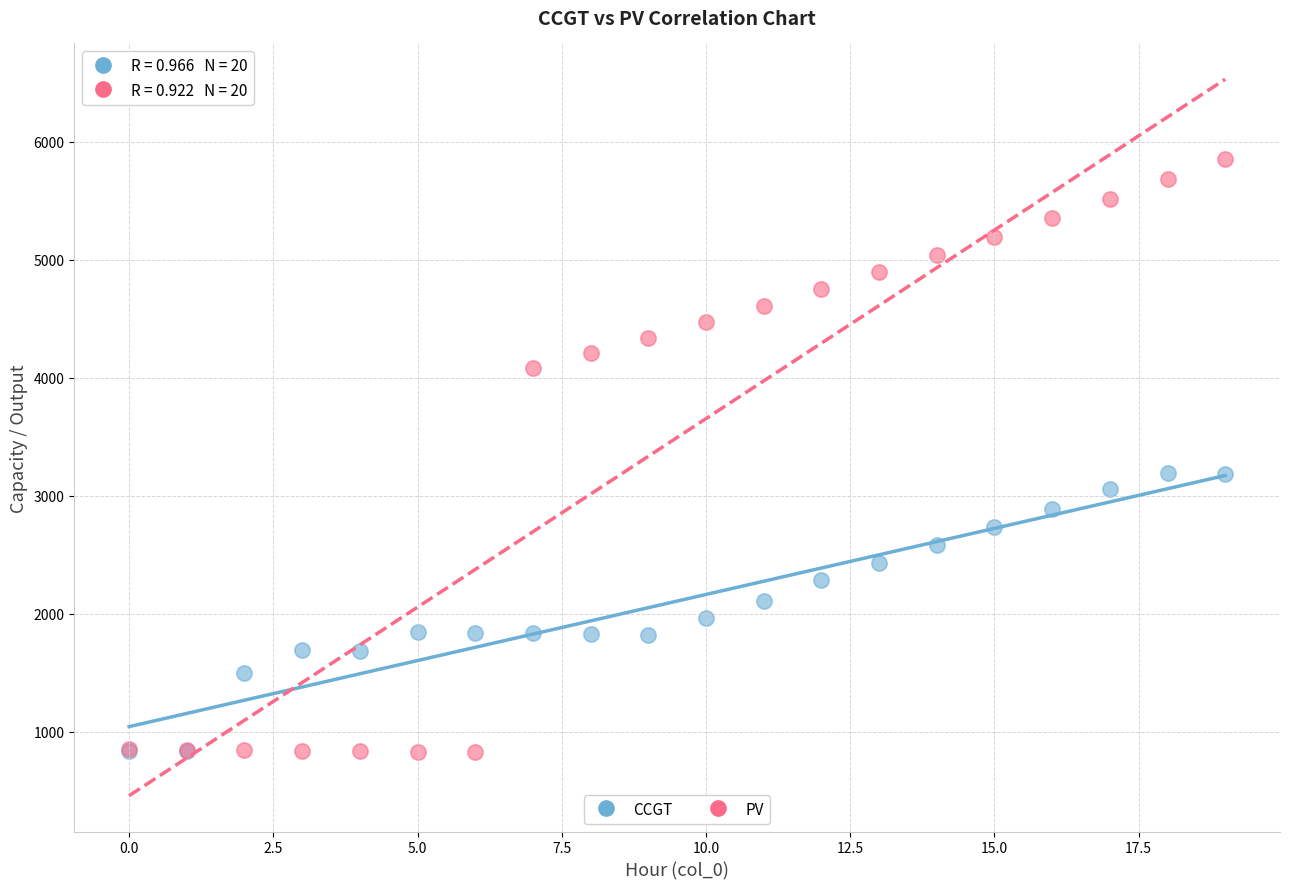

What are all the series names shown in the legend?

CCGT, PV